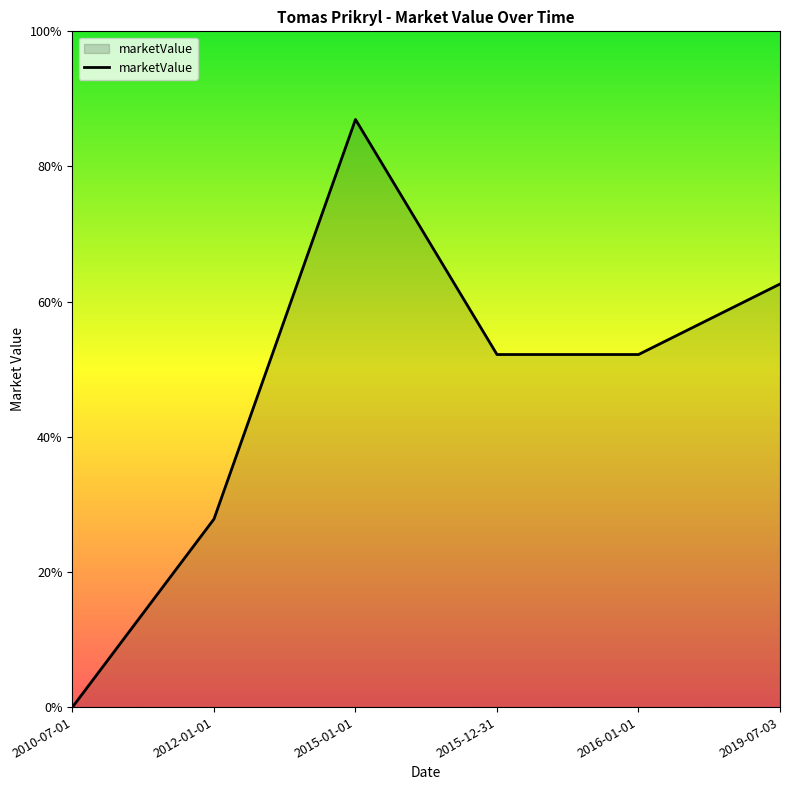

At which category does the chart reach its minimum across all series?

2010-07-01